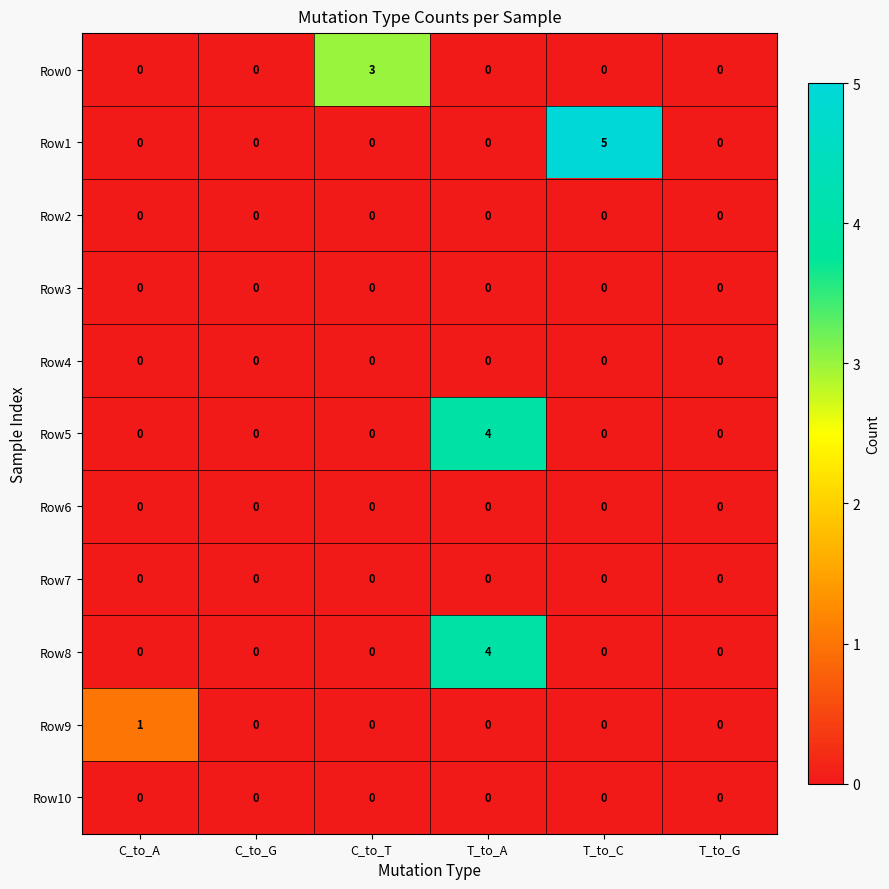

Count the Row8 values in the range 0 to 1.

5